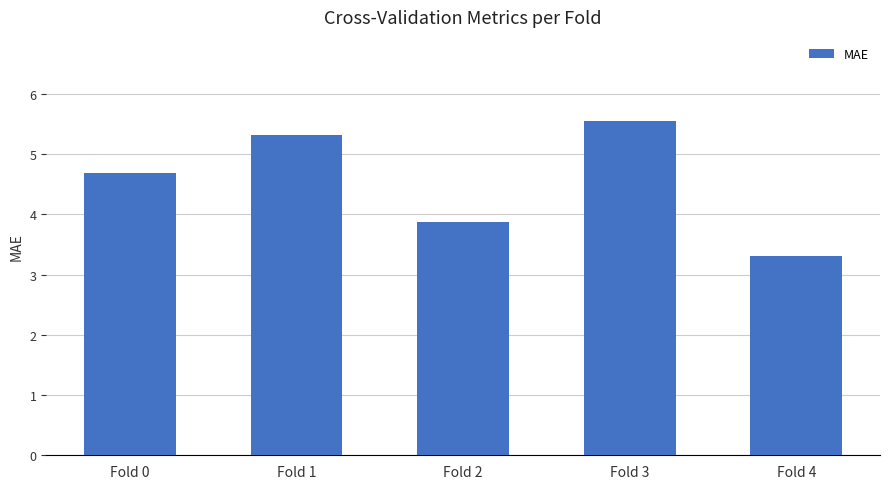

Between Fold 0 and Fold 4, which is larger?

Fold 0